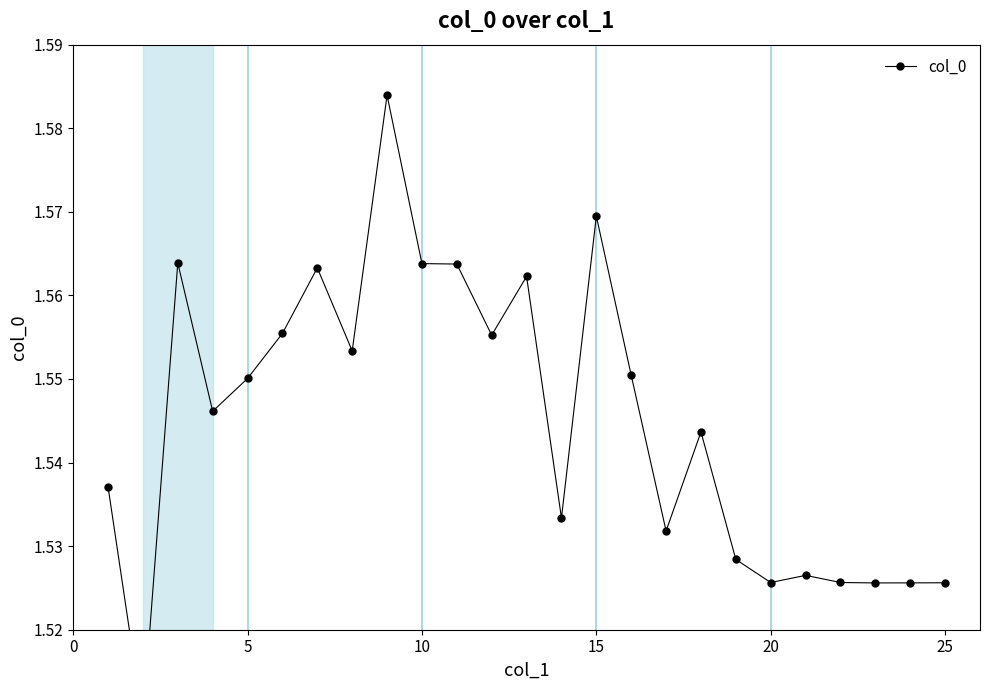

Reading left to right, list all the values displayed in this chart.

1.5	1.5	1.6	1.5	1.6	1.6	1.6	1.6	1.6	1.6	1.6	1.6	1.6	1.5	1.6	1.6	1.5	1.5	1.5	1.5	1.5	1.5	1.5	1.5	1.5